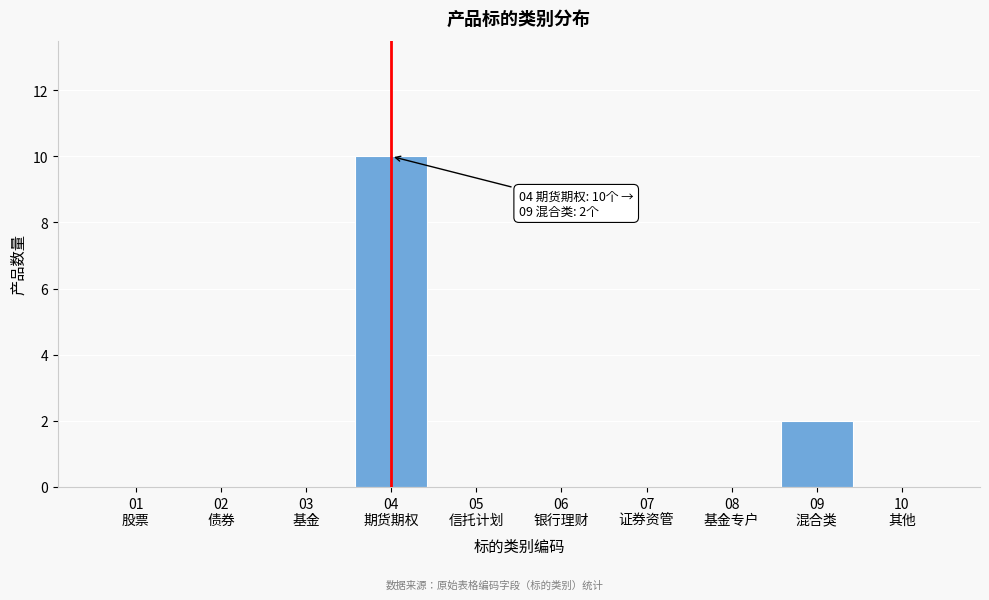

What is the maximum value shown in the chart?

10